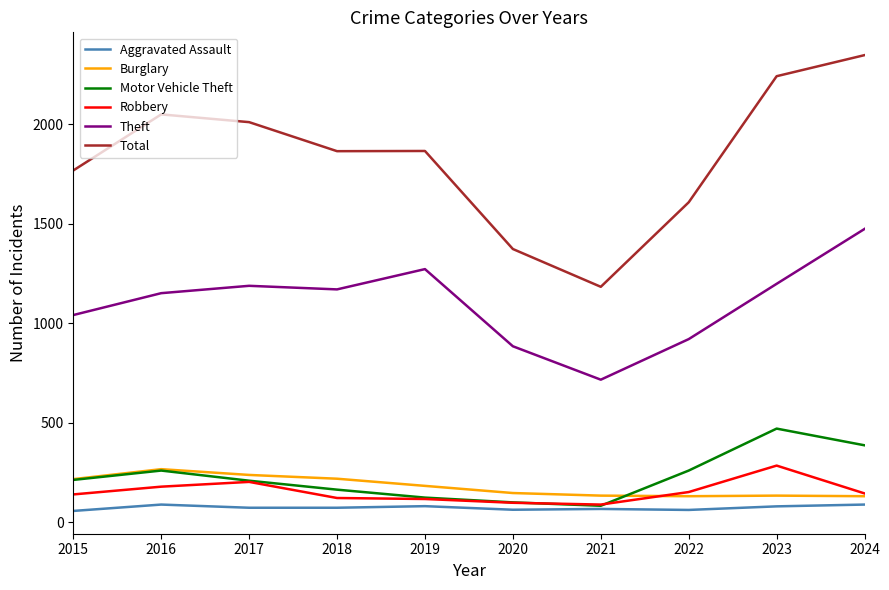

Which category has the highest value across all series?

2024